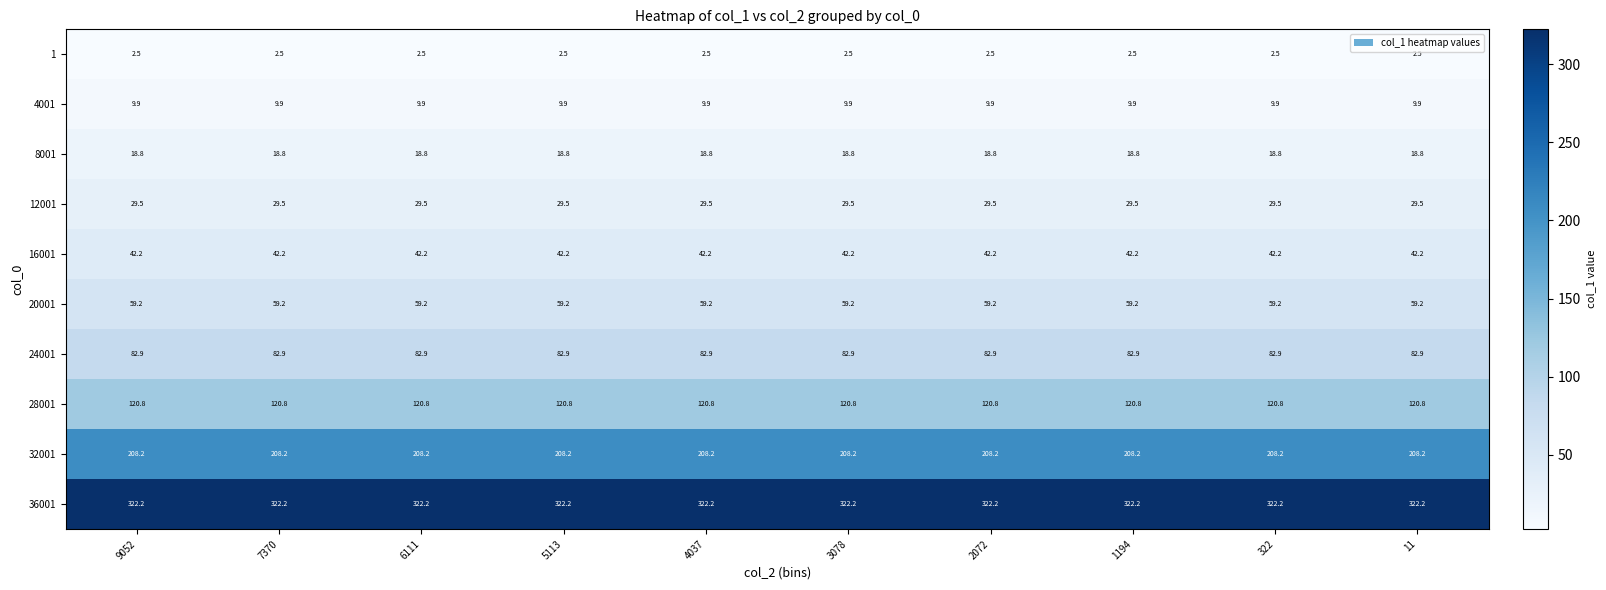

The 8001 series shows 9.1 at 3078. True or false?

False